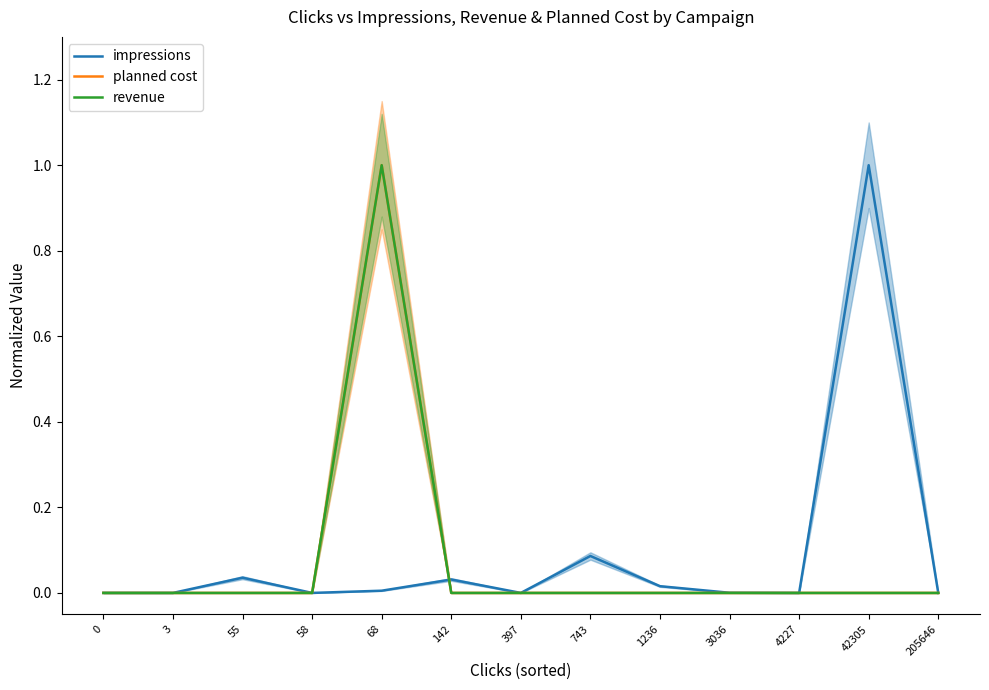

What is the highest value of the impressions series?

1.0